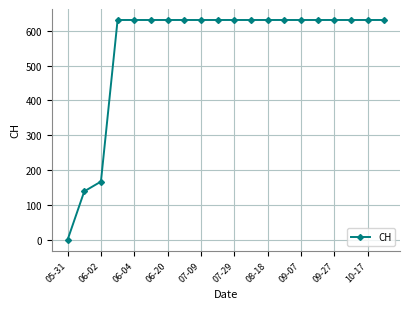

What is the difference between the maximum and minimum values?

631